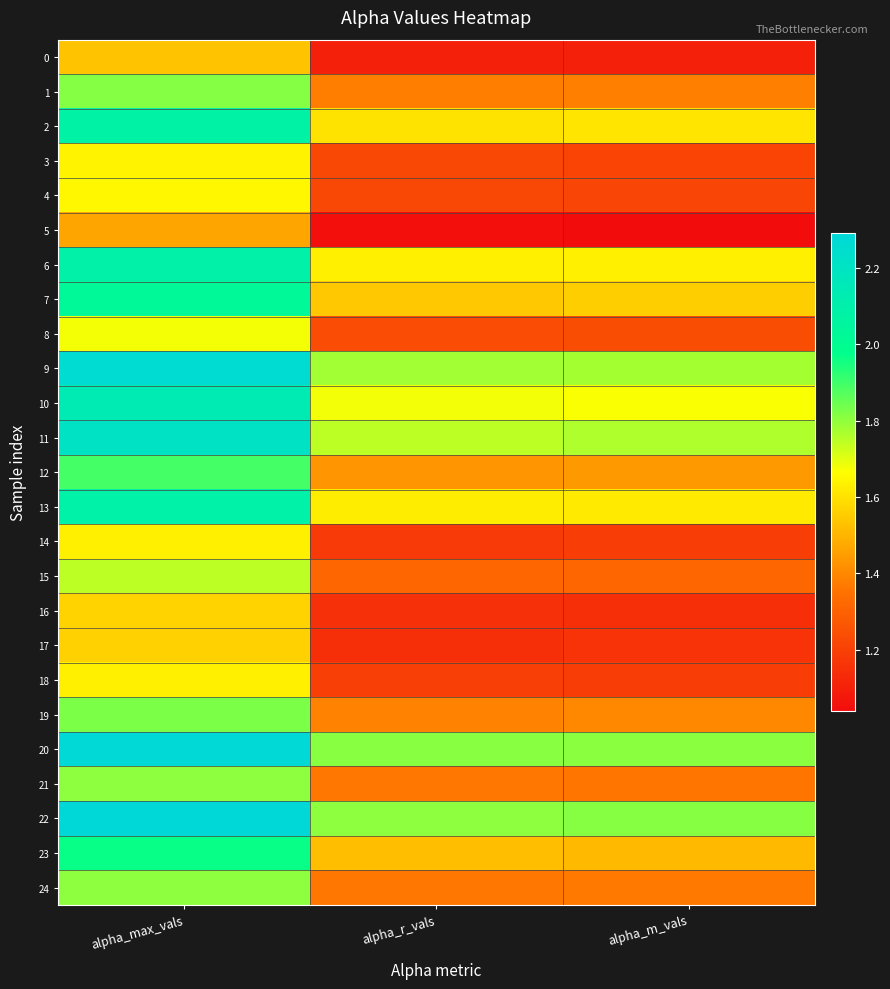

Reading left to right, extract all data points from this chart.

0: alpha_max_vals=1.5	alpha_r_vals=1.1	alpha_m_vals=1.1
1: alpha_max_vals=1.8	alpha_r_vals=1.4	alpha_m_vals=1.4
2: alpha_max_vals=2.1	alpha_r_vals=1.6	alpha_m_vals=1.6
3: alpha_max_vals=1.6	alpha_r_vals=1.2	alpha_m_vals=1.2
4: alpha_max_vals=1.6	alpha_r_vals=1.2	alpha_m_vals=1.2
5: alpha_max_vals=1.5	alpha_r_vals=1.1	alpha_m_vals=1.0
6: alpha_max_vals=2.1	alpha_r_vals=1.6	alpha_m_vals=1.6
7: alpha_max_vals=2.0	alpha_r_vals=1.5	alpha_m_vals=1.6
8: alpha_max_vals=1.7	alpha_r_vals=1.2	alpha_m_vals=1.2
9: alpha_max_vals=2.3	alpha_r_vals=1.8	alpha_m_vals=1.8
10: alpha_max_vals=2.1	alpha_r_vals=1.7	alpha_m_vals=1.7
11: alpha_max_vals=2.2	alpha_r_vals=1.7	alpha_m_vals=1.8
12: alpha_max_vals=1.9	alpha_r_vals=1.4	alpha_m_vals=1.4
13: alpha_max_vals=2.1	alpha_r_vals=1.6	alpha_m_vals=1.6
14: alpha_max_vals=1.6	alpha_r_vals=1.2	alpha_m_vals=1.2
15: alpha_max_vals=1.7	alpha_r_vals=1.3	alpha_m_vals=1.3
16: alpha_max_vals=1.6	alpha_r_vals=1.2	alpha_m_vals=1.1
17: alpha_max_vals=1.6	alpha_r_vals=1.1	alpha_m_vals=1.2
18: alpha_max_vals=1.6	alpha_r_vals=1.2	alpha_m_vals=1.2
19: alpha_max_vals=1.8	alpha_r_vals=1.4	alpha_m_vals=1.4
20: alpha_max_vals=2.3	alpha_r_vals=1.8	alpha_m_vals=1.8
21: alpha_max_vals=1.8	alpha_r_vals=1.4	alpha_m_vals=1.4
22: alpha_max_vals=2.3	alpha_r_vals=1.8	alpha_m_vals=1.8
23: alpha_max_vals=2.0	alpha_r_vals=1.5	alpha_m_vals=1.5
24: alpha_max_vals=1.8	alpha_r_vals=1.4	alpha_m_vals=1.4